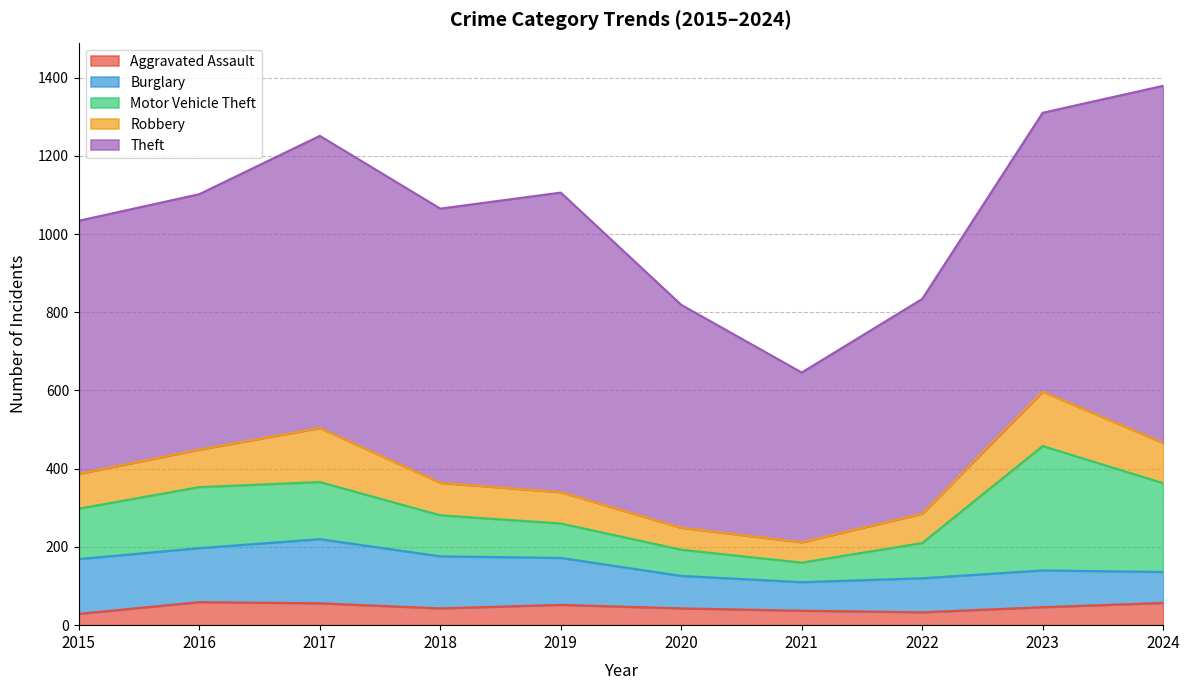

True or false: Robbery and Theft intersect in this chart.

False